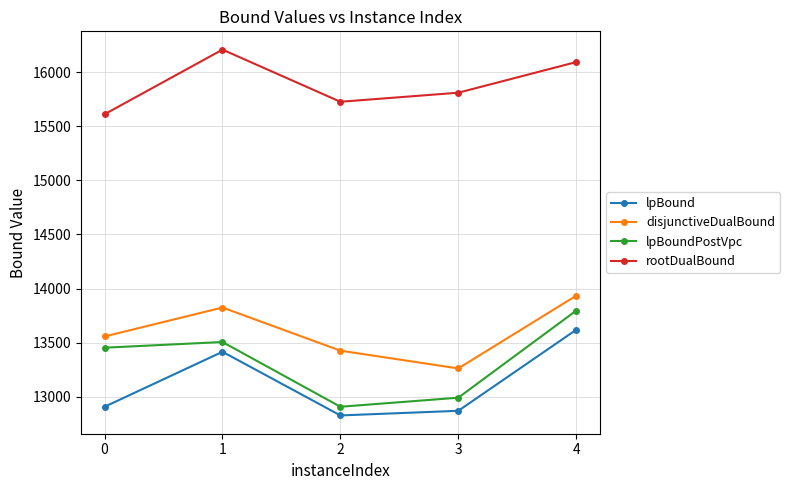

Reading left to right, what are all the values shown in this chart?

lpBound: 12907.8	13415.8	12827.6	12870.2	13619.0
disjunctiveDualBound: 13557.3	13824.9	13426.2	13261.9	13934.0
lpBoundPostVpc: 13453.6	13506.1	12907.8	12991.4	13795.8
rootDualBound: 15611.3	16208.3	15726.4	15810.2	16093.2